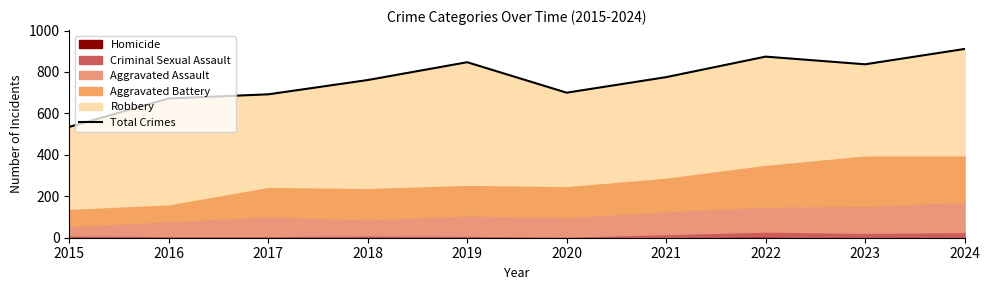

Is it true that the value at 2023 is 1255?

False